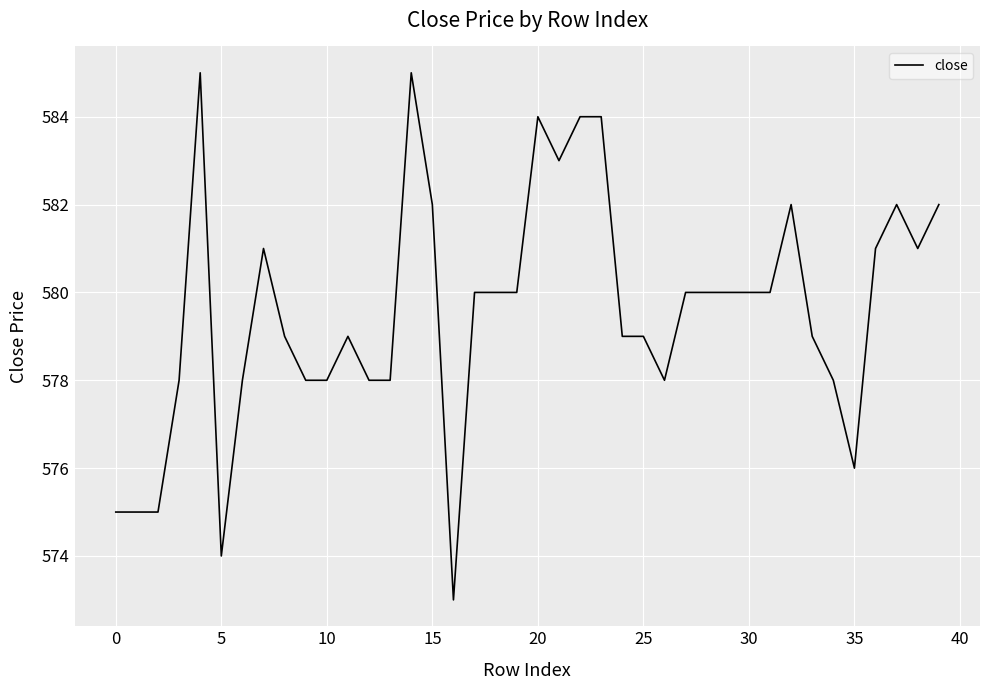

What is the difference between the maximum and minimum values?

12